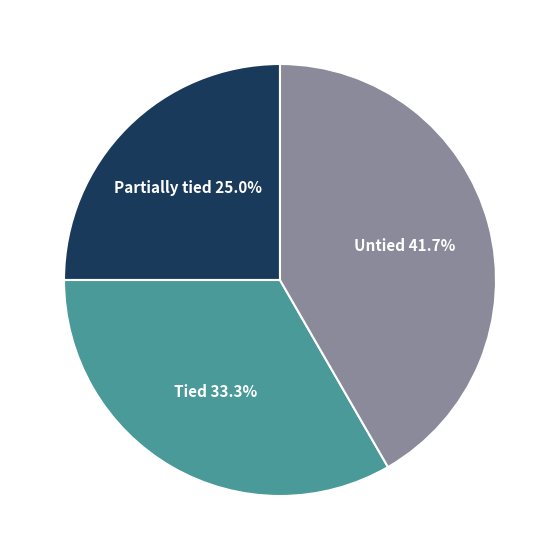

Combined, do Partially tied and Tied account for over 50%?

Yes